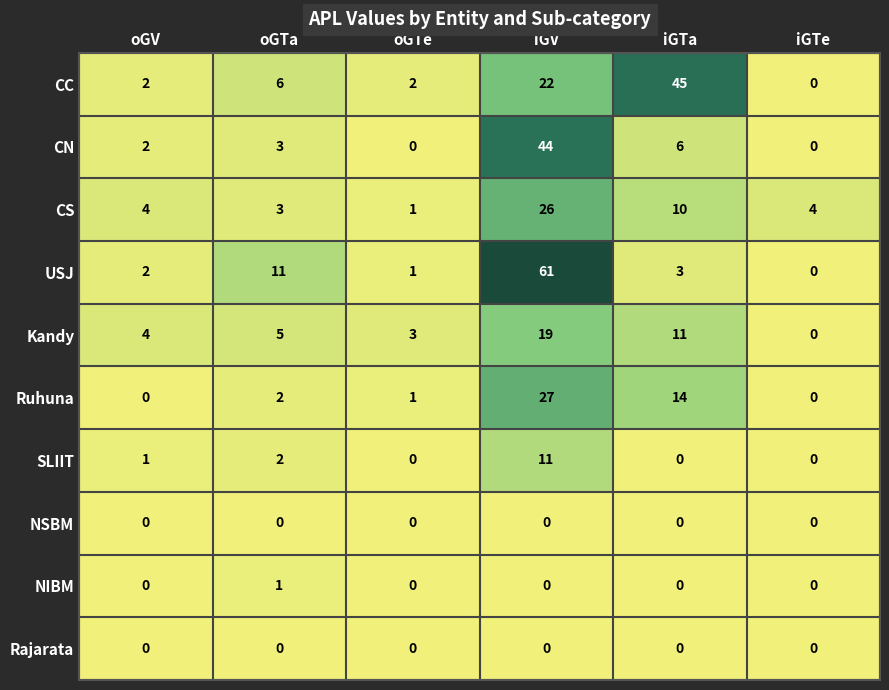

How many values in the NIBM series exceed 0?

1